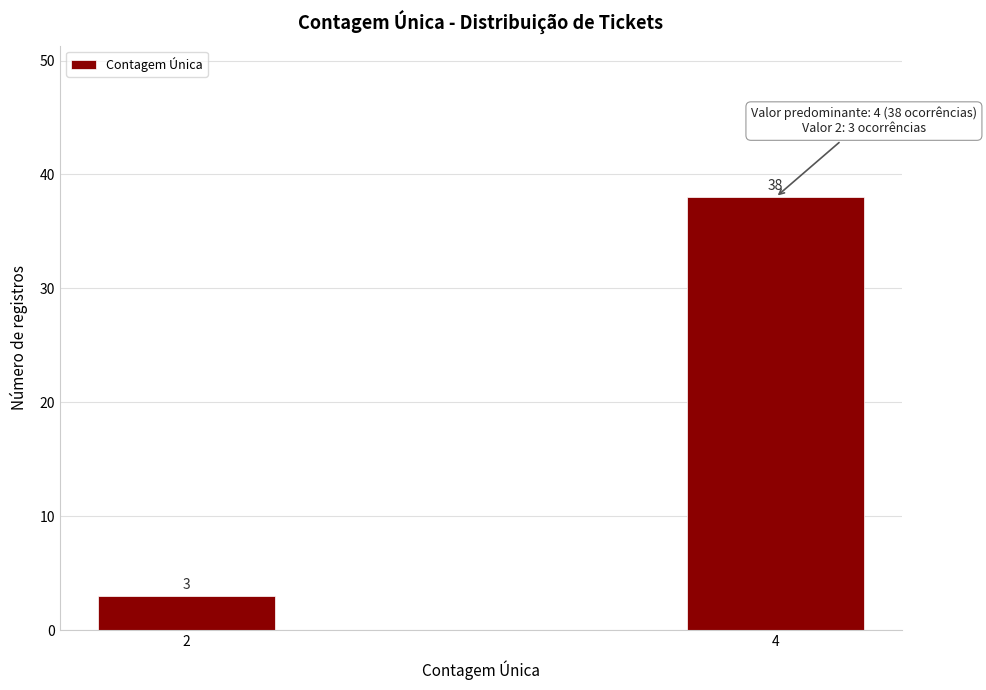

Reading left to right, what are all the values shown in this chart?

2=3	4=38